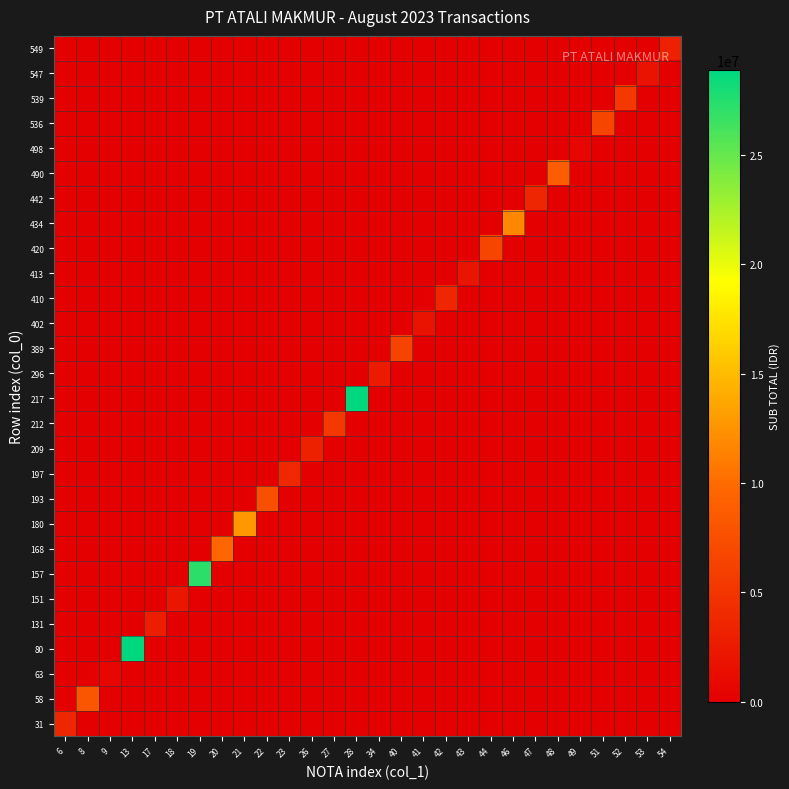

Reading left to right, transcribe all the data shown in this chart.

31: 6=3762000.0	8=0.0	9=0.0	13=0.0	17=0.0	18=0.0	19=0.0	20=0.0	21=0.0	22=0.0	23=0.0	26=0.0	27=0.0	28=0.0	34=0.0	40=0.0	41=0.0	42=0.0	43=0.0	44=0.0	46=0.0	47=0.0	48=0.0	49=0.0	51=0.0	52=0.0	53=0.0	54=0.0
58: 6=0.0	8=8103690.0	9=0.0	13=0.0	17=0.0	18=0.0	19=0.0	20=0.0	21=0.0	22=0.0	23=0.0	26=0.0	27=0.0	28=0.0	34=0.0	40=0.0	41=0.0	42=0.0	43=0.0	44=0.0	46=0.0	47=0.0	48=0.0	49=0.0	51=0.0	52=0.0	53=0.0	54=0.0
63: 6=0.0	8=0.0	9=604485.0	13=0.0	17=0.0	18=0.0	19=0.0	20=0.0	21=0.0	22=0.0	23=0.0	26=0.0	27=0.0	28=0.0	34=0.0	40=0.0	41=0.0	42=0.0	43=0.0	44=0.0	46=0.0	47=0.0	48=0.0	49=0.0	51=0.0	52=0.0	53=0.0	54=0.0
80: 6=0.0	8=0.0	9=0.0	13=28860387.5	17=0.0	18=0.0	19=0.0	20=0.0	21=0.0	22=0.0	23=0.0	26=0.0	27=0.0	28=0.0	34=0.0	40=0.0	41=0.0	42=0.0	43=0.0	44=0.0	46=0.0	47=0.0	48=0.0	49=0.0	51=0.0	52=0.0	53=0.0	54=0.0
131: 6=0.0	8=0.0	9=0.0	13=0.0	17=2827912.5	18=0.0	19=0.0	20=0.0	21=0.0	22=0.0	23=0.0	26=0.0	27=0.0	28=0.0	34=0.0	40=0.0	41=0.0	42=0.0	43=0.0	44=0.0	46=0.0	47=0.0	48=0.0	49=0.0	51=0.0	52=0.0	53=0.0	54=0.0
151: 6=0.0	8=0.0	9=0.0	13=0.0	17=0.0	18=2214450.0	19=0.0	20=0.0	21=0.0	22=0.0	23=0.0	26=0.0	27=0.0	28=0.0	34=0.0	40=0.0	41=0.0	42=0.0	43=0.0	44=0.0	46=0.0	47=0.0	48=0.0	49=0.0	51=0.0	52=0.0	53=0.0	54=0.0
157: 6=0.0	8=0.0	9=0.0	13=0.0	17=0.0	18=0.0	19=27248873.8	20=0.0	21=0.0	22=0.0	23=0.0	26=0.0	27=0.0	28=0.0	34=0.0	40=0.0	41=0.0	42=0.0	43=0.0	44=0.0	46=0.0	47=0.0	48=0.0	49=0.0	51=0.0	52=0.0	53=0.0	54=0.0
168: 6=0.0	8=0.0	9=0.0	13=0.0	17=0.0	18=0.0	19=0.0	20=9600210.8	21=0.0	22=0.0	23=0.0	26=0.0	27=0.0	28=0.0	34=0.0	40=0.0	41=0.0	42=0.0	43=0.0	44=0.0	46=0.0	47=0.0	48=0.0	49=0.0	51=0.0	52=0.0	53=0.0	54=0.0
180: 6=0.0	8=0.0	9=0.0	13=0.0	17=0.0	18=0.0	19=0.0	20=0.0	21=12835830.0	22=0.0	23=0.0	26=0.0	27=0.0	28=0.0	34=0.0	40=0.0	41=0.0	42=0.0	43=0.0	44=0.0	46=0.0	47=0.0	48=0.0	49=0.0	51=0.0	52=0.0	53=0.0	54=0.0
193: 6=0.0	8=0.0	9=0.0	13=0.0	17=0.0	18=0.0	19=0.0	20=0.0	21=0.0	22=7539840.0	23=0.0	26=0.0	27=0.0	28=0.0	34=0.0	40=0.0	41=0.0	42=0.0	43=0.0	44=0.0	46=0.0	47=0.0	48=0.0	49=0.0	51=0.0	52=0.0	53=0.0	54=0.0
197: 6=0.0	8=0.0	9=0.0	13=0.0	17=0.0	18=0.0	19=0.0	20=0.0	21=0.0	22=0.0	23=3887340.6	26=0.0	27=0.0	28=0.0	34=0.0	40=0.0	41=0.0	42=0.0	43=0.0	44=0.0	46=0.0	47=0.0	48=0.0	49=0.0	51=0.0	52=0.0	53=0.0	54=0.0
209: 6=0.0	8=0.0	9=0.0	13=0.0	17=0.0	18=0.0	19=0.0	20=0.0	21=0.0	22=0.0	23=0.0	26=3107212.5	27=0.0	28=0.0	34=0.0	40=0.0	41=0.0	42=0.0	43=0.0	44=0.0	46=0.0	47=0.0	48=0.0	49=0.0	51=0.0	52=0.0	53=0.0	54=0.0
212: 6=0.0	8=0.0	9=0.0	13=0.0	17=0.0	18=0.0	19=0.0	20=0.0	21=0.0	22=0.0	23=0.0	26=0.0	27=5337622.5	28=0.0	34=0.0	40=0.0	41=0.0	42=0.0	43=0.0	44=0.0	46=0.0	47=0.0	48=0.0	49=0.0	51=0.0	52=0.0	53=0.0	54=0.0
217: 6=0.0	8=0.0	9=0.0	13=0.0	17=0.0	18=0.0	19=0.0	20=0.0	21=0.0	22=0.0	23=0.0	26=0.0	27=0.0	28=28763910.0	34=0.0	40=0.0	41=0.0	42=0.0	43=0.0	44=0.0	46=0.0	47=0.0	48=0.0	49=0.0	51=0.0	52=0.0	53=0.0	54=0.0
296: 6=0.0	8=0.0	9=0.0	13=0.0	17=0.0	18=0.0	19=0.0	20=0.0	21=0.0	22=0.0	23=0.0	26=0.0	27=0.0	28=0.0	34=2681280.0	40=0.0	41=0.0	42=0.0	43=0.0	44=0.0	46=0.0	47=0.0	48=0.0	49=0.0	51=0.0	52=0.0	53=0.0	54=0.0
389: 6=0.0	8=0.0	9=0.0	13=0.0	17=0.0	18=0.0	19=0.0	20=0.0	21=0.0	22=0.0	23=0.0	26=0.0	27=0.0	28=0.0	34=0.0	40=6383002.5	41=0.0	42=0.0	43=0.0	44=0.0	46=0.0	47=0.0	48=0.0	49=0.0	51=0.0	52=0.0	53=0.0	54=0.0
402: 6=0.0	8=0.0	9=0.0	13=0.0	17=0.0	18=0.0	19=0.0	20=0.0	21=0.0	22=0.0	23=0.0	26=0.0	27=0.0	28=0.0	34=0.0	40=0.0	41=1891260.0	42=0.0	43=0.0	44=0.0	46=0.0	47=0.0	48=0.0	49=0.0	51=0.0	52=0.0	53=0.0	54=0.0
410: 6=0.0	8=0.0	9=0.0	13=0.0	17=0.0	18=0.0	19=0.0	20=0.0	21=0.0	22=0.0	23=0.0	26=0.0	27=0.0	28=0.0	34=0.0	40=0.0	41=0.0	42=3638880.0	43=0.0	44=0.0	46=0.0	47=0.0	48=0.0	49=0.0	51=0.0	52=0.0	53=0.0	54=0.0
413: 6=0.0	8=0.0	9=0.0	13=0.0	17=0.0	18=0.0	19=0.0	20=0.0	21=0.0	22=0.0	23=0.0	26=0.0	27=0.0	28=0.0	34=0.0	40=0.0	41=0.0	42=0.0	43=2061832.5	44=0.0	46=0.0	47=0.0	48=0.0	49=0.0	51=0.0	52=0.0	53=0.0	54=0.0
420: 6=0.0	8=0.0	9=0.0	13=0.0	17=0.0	18=0.0	19=0.0	20=0.0	21=0.0	22=0.0	23=0.0	26=0.0	27=0.0	28=0.0	34=0.0	40=0.0	41=0.0	42=0.0	43=0.0	44=6619410.0	46=0.0	47=0.0	48=0.0	49=0.0	51=0.0	52=0.0	53=0.0	54=0.0
434: 6=0.0	8=0.0	9=0.0	13=0.0	17=0.0	18=0.0	19=0.0	20=0.0	21=0.0	22=0.0	23=0.0	26=0.0	27=0.0	28=0.0	34=0.0	40=0.0	41=0.0	42=0.0	43=0.0	44=0.0	46=11744565.0	47=0.0	48=0.0	49=0.0	51=0.0	52=0.0	53=0.0	54=0.0
442: 6=0.0	8=0.0	9=0.0	13=0.0	17=0.0	18=0.0	19=0.0	20=0.0	21=0.0	22=0.0	23=0.0	26=0.0	27=0.0	28=0.0	34=0.0	40=0.0	41=0.0	42=0.0	43=0.0	44=0.0	46=0.0	47=3782520.0	48=0.0	49=0.0	51=0.0	52=0.0	53=0.0	54=0.0
490: 6=0.0	8=0.0	9=0.0	13=0.0	17=0.0	18=0.0	19=0.0	20=0.0	21=0.0	22=0.0	23=0.0	26=0.0	27=0.0	28=0.0	34=0.0	40=0.0	41=0.0	42=0.0	43=0.0	44=0.0	46=0.0	47=0.0	48=8837850.0	49=0.0	51=0.0	52=0.0	53=0.0	54=0.0
498: 6=0.0	8=0.0	9=0.0	13=0.0	17=0.0	18=0.0	19=0.0	20=0.0	21=0.0	22=0.0	23=0.0	26=0.0	27=0.0	28=0.0	34=0.0	40=0.0	41=0.0	42=0.0	43=0.0	44=0.0	46=0.0	47=0.0	48=0.0	49=644218.8	51=0.0	52=0.0	53=0.0	54=0.0
536: 6=0.0	8=0.0	9=0.0	13=0.0	17=0.0	18=0.0	19=0.0	20=0.0	21=0.0	22=0.0	23=0.0	26=0.0	27=0.0	28=0.0	34=0.0	40=0.0	41=0.0	42=0.0	43=0.0	44=0.0	46=0.0	47=0.0	48=0.0	49=0.0	51=6545096.2	52=0.0	53=0.0	54=0.0
539: 6=0.0	8=0.0	9=0.0	13=0.0	17=0.0	18=0.0	19=0.0	20=0.0	21=0.0	22=0.0	23=0.0	26=0.0	27=0.0	28=0.0	34=0.0	40=0.0	41=0.0	42=0.0	43=0.0	44=0.0	46=0.0	47=0.0	48=0.0	49=0.0	51=0.0	52=5326650.0	53=0.0	54=0.0
547: 6=0.0	8=0.0	9=0.0	13=0.0	17=0.0	18=0.0	19=0.0	20=0.0	21=0.0	22=0.0	23=0.0	26=0.0	27=0.0	28=0.0	34=0.0	40=0.0	41=0.0	42=0.0	43=0.0	44=0.0	46=0.0	47=0.0	48=0.0	49=0.0	51=0.0	52=0.0	53=1755600.0	54=0.0
549: 6=0.0	8=0.0	9=0.0	13=0.0	17=0.0	18=0.0	19=0.0	20=0.0	21=0.0	22=0.0	23=0.0	26=0.0	27=0.0	28=0.0	34=0.0	40=0.0	41=0.0	42=0.0	43=0.0	44=0.0	46=0.0	47=0.0	48=0.0	49=0.0	51=0.0	52=0.0	53=0.0	54=3207960.0